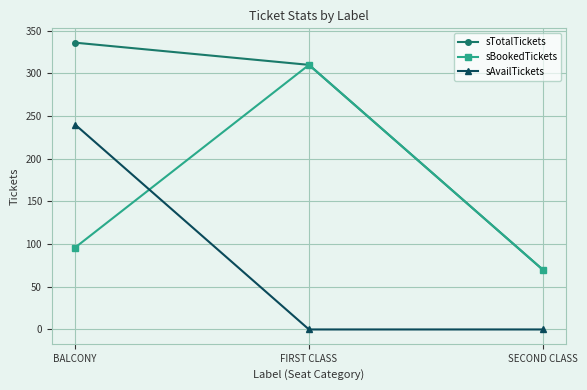

Which category has the highest value across all series?

BALCONY